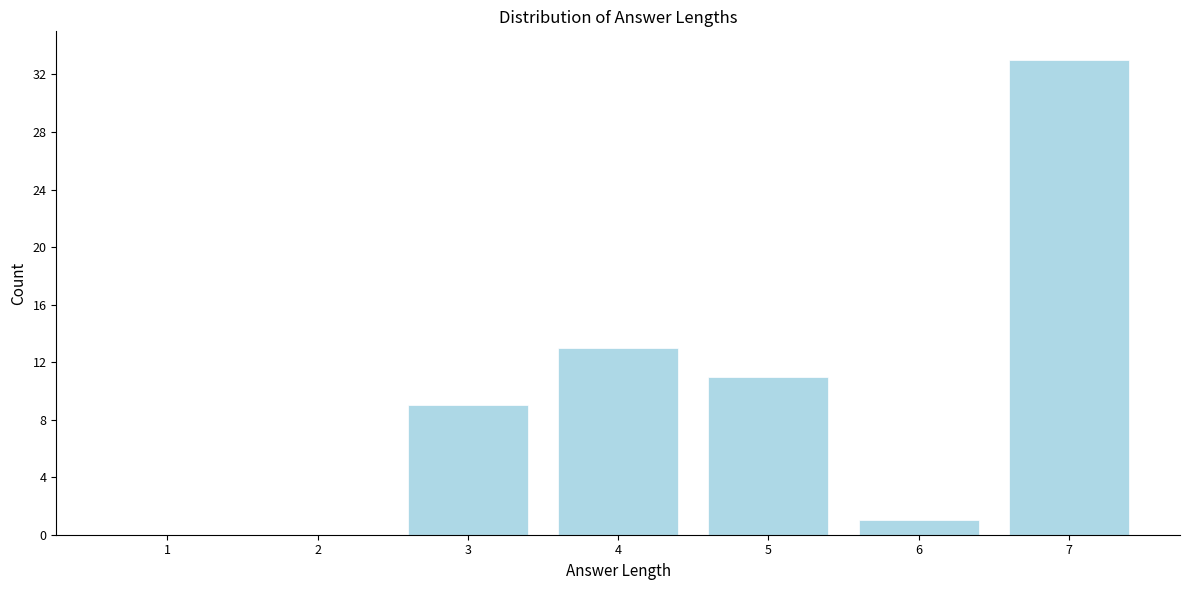

Reading left to right, extract all data points from this chart.

1=0	2=0	3=9	4=13	5=11	6=1	7=33